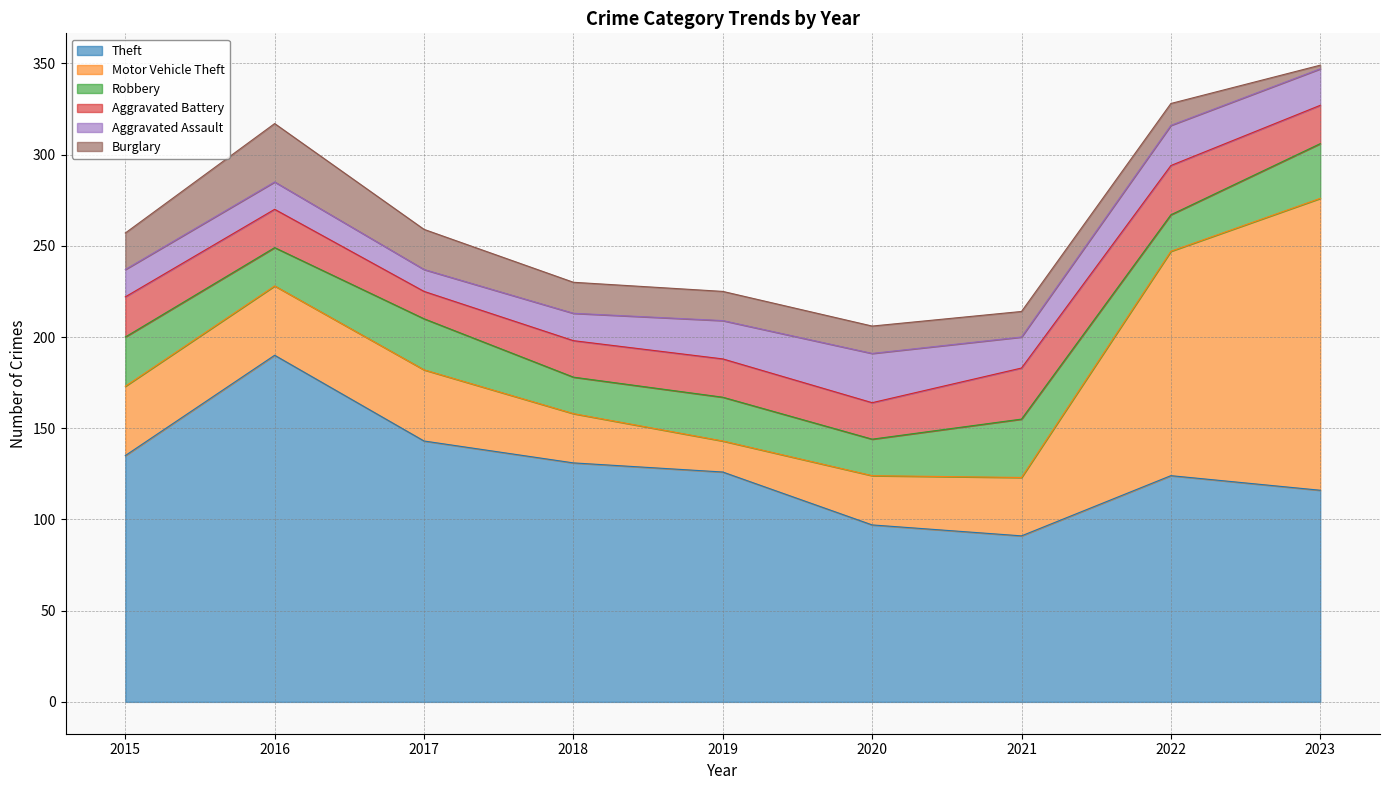

What is the value of the Aggravated Assault point at the 7th from the left?

17